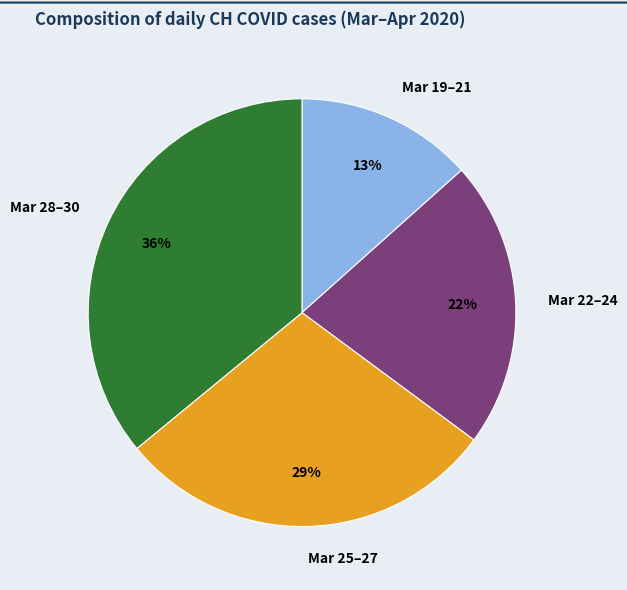

To the nearest percent, what portion does Mar 28–30 represent?

36%